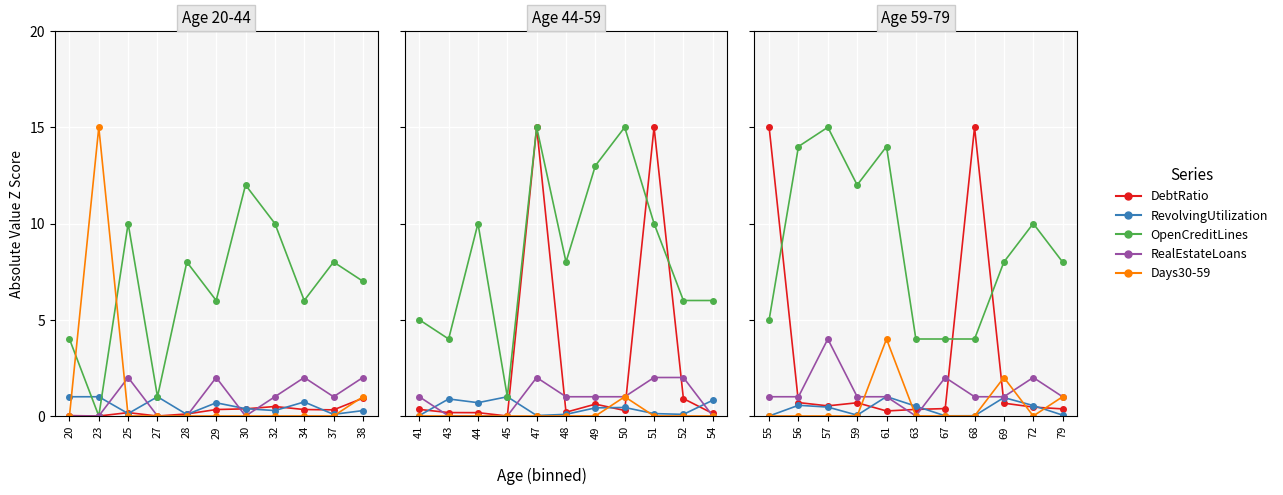

Does the chart display data point markers on the line(s)?

Yes